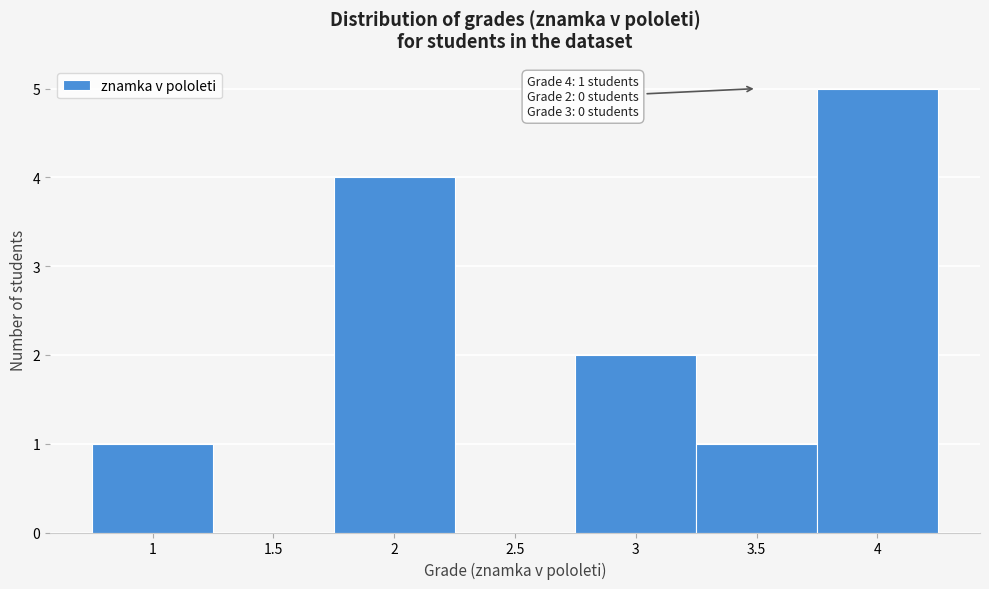

Reading right to left, extract all data points from this chart.

4=5	3.5=1	3=2	2.5=0	2=4	1.5=0	1=1